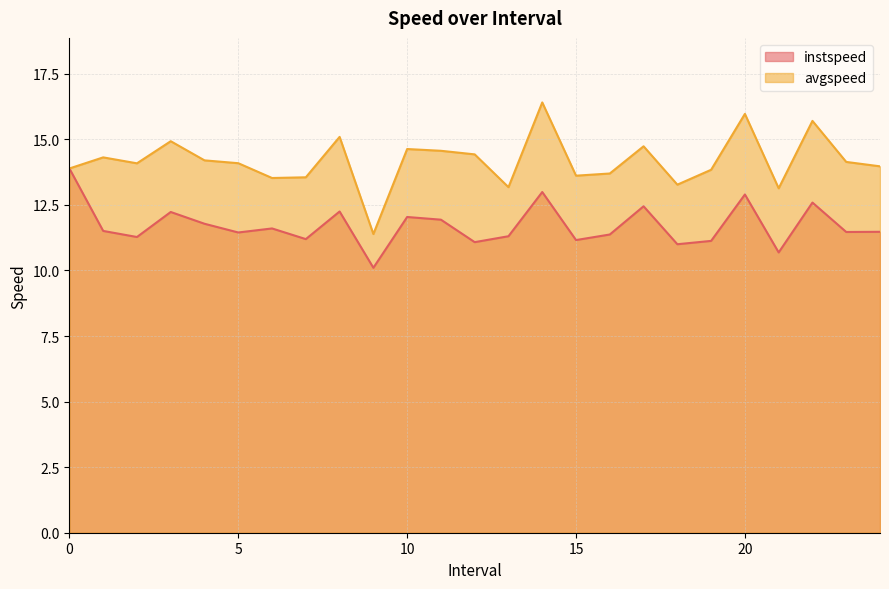

True or false: avgspeed and instspeed cross at least once.

False